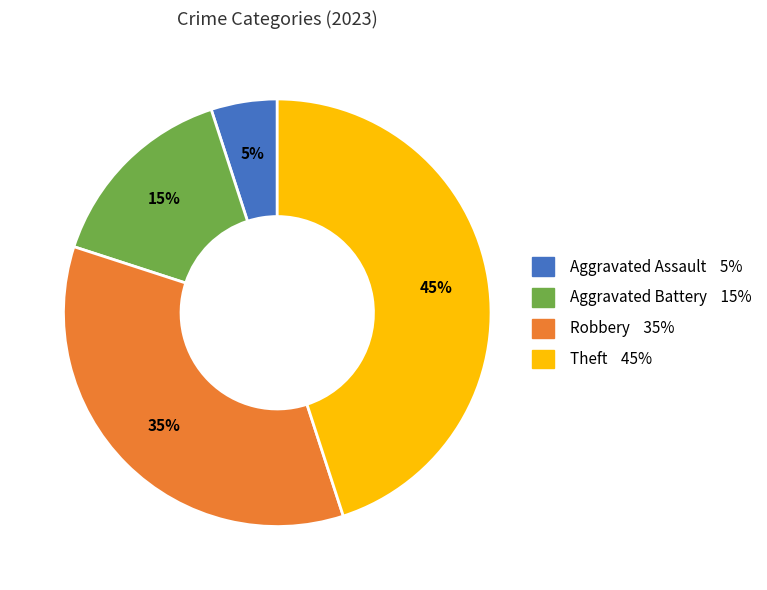

Does Theft represent more than half of the total?

No